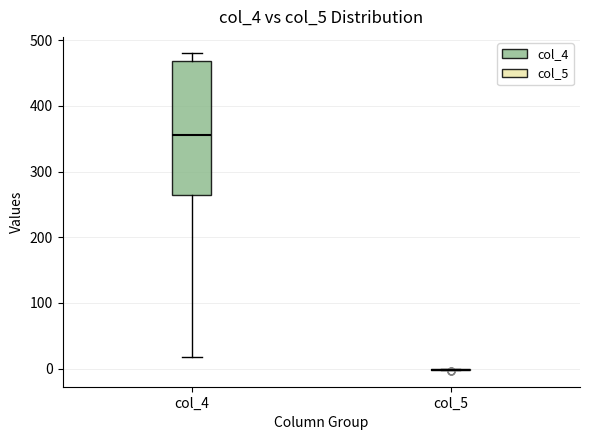

Which box is the tallest, from its lower edge to its upper edge?

col_4